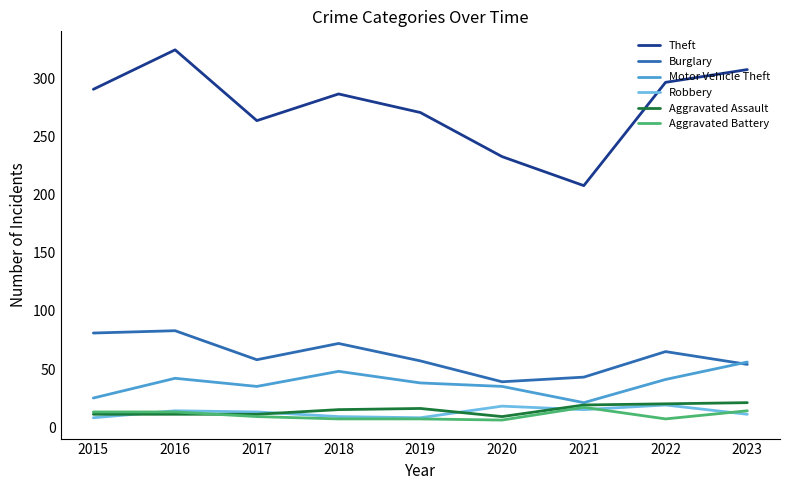

Which series has the largest range (max minus min)?

Theft